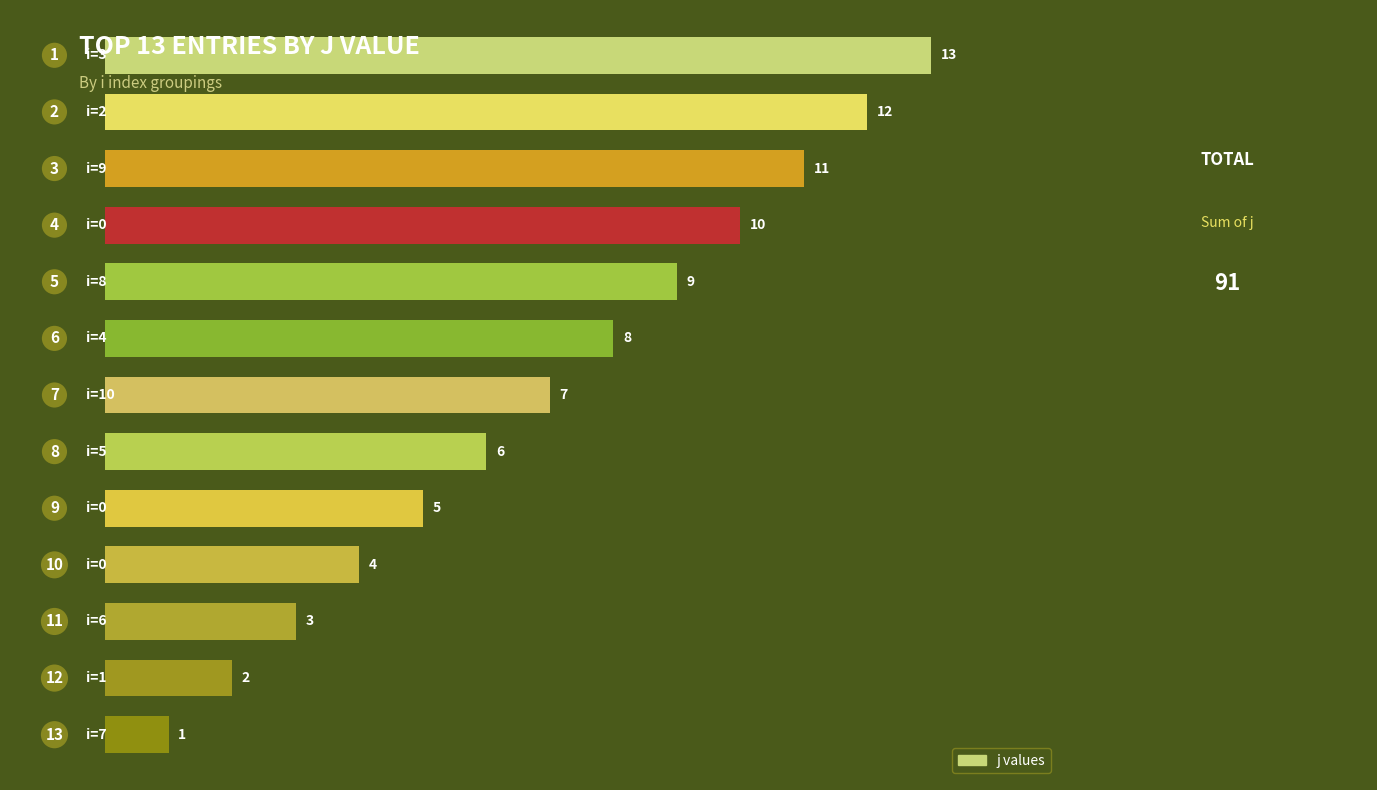

What is the value of the 3rd bar from the top?

11